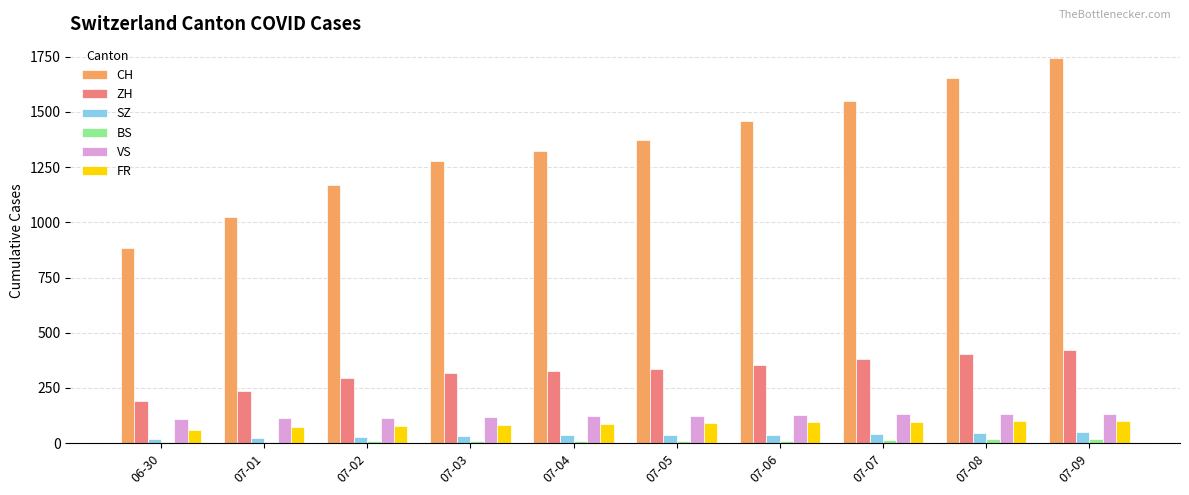

How many distinct data groups are displayed?

6